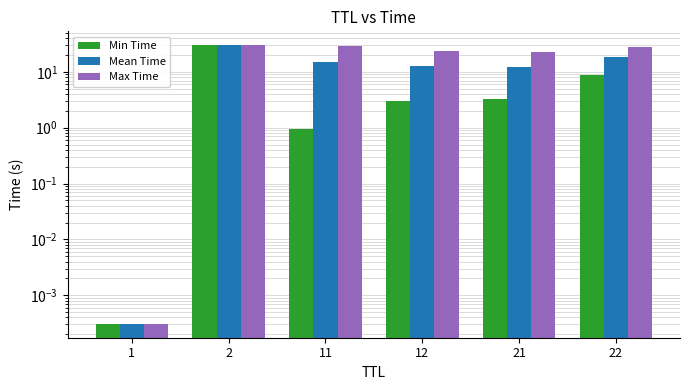

Which category has the highest value in the Max Time series?

2